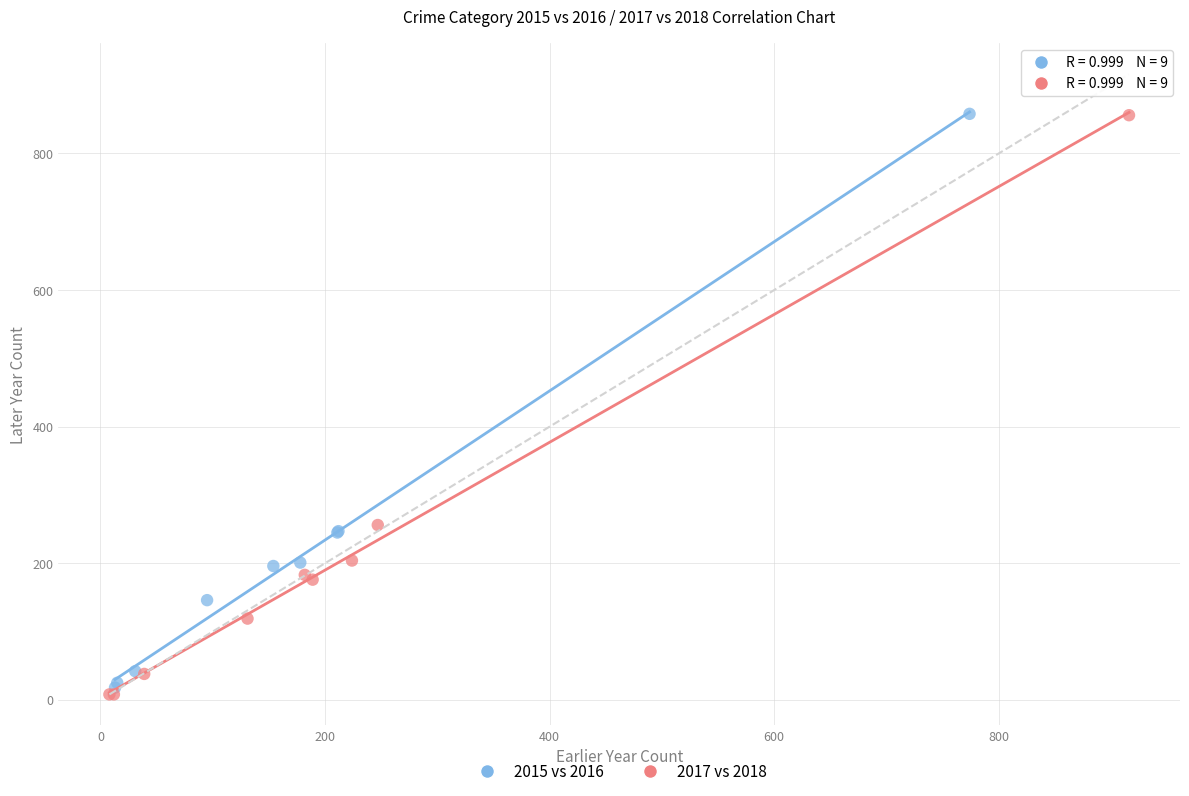

Which series has the largest Y range (max minus min)?

2017 vs 2018